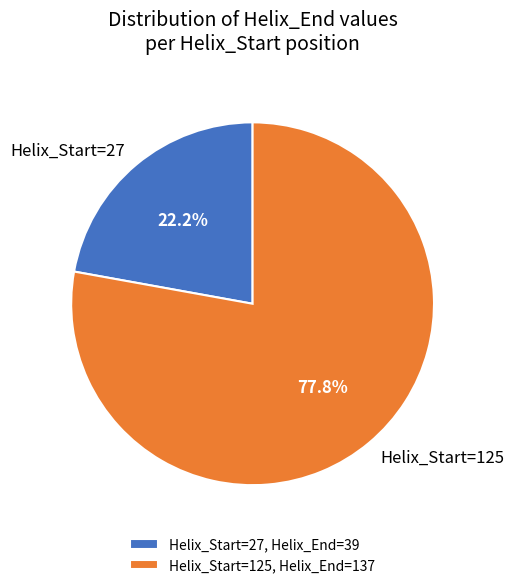

Which slice is the smallest?

Helix_Start=27, Helix_End=39